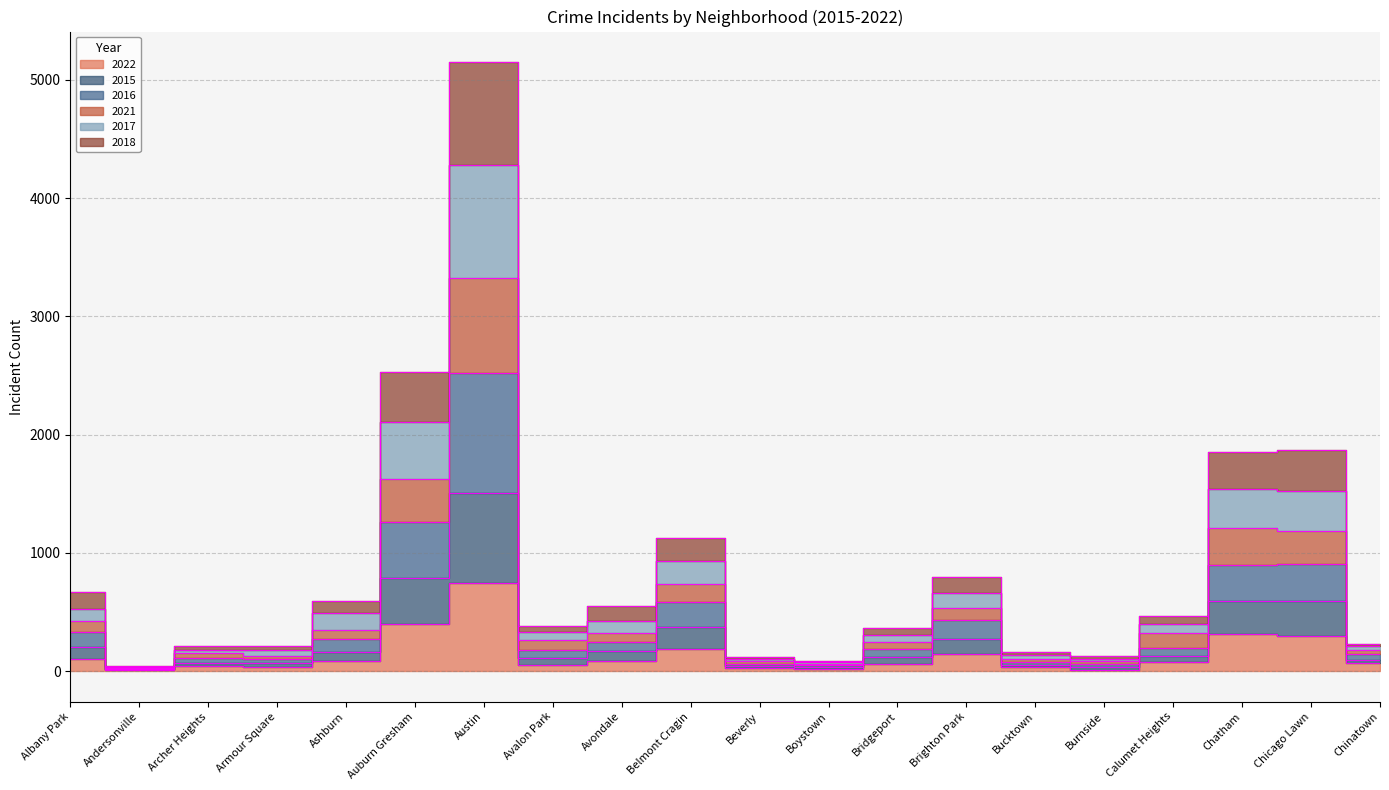

What is the label of the 19th point from the left?

Chicago Lawn